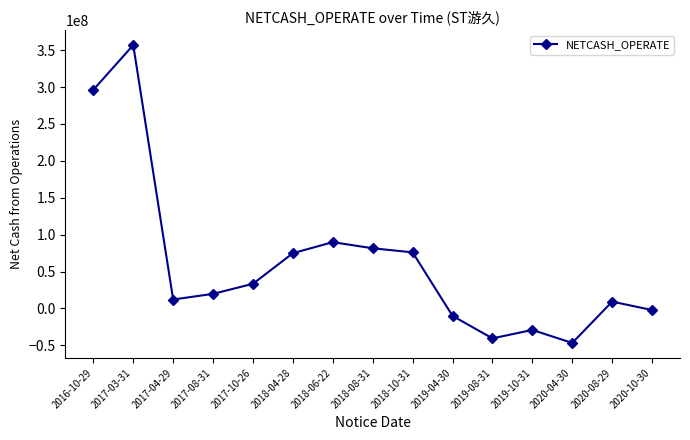

What is the maximum value shown in the chart?

356938411.9